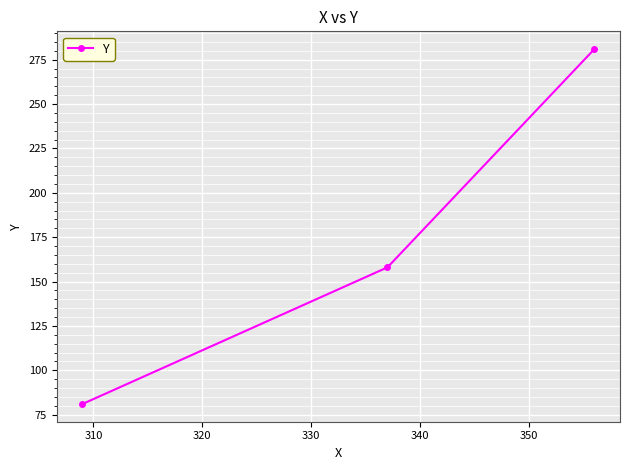

What is the greatest value displayed?

281